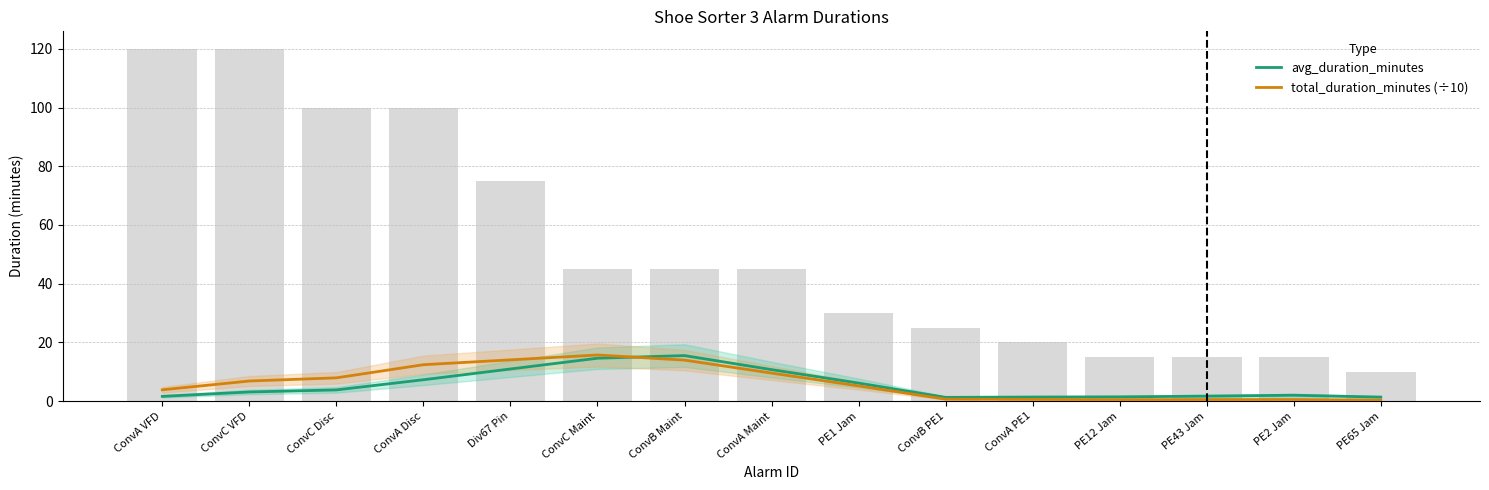

What is the label of the 13th bar from the right?

ConvC Disc